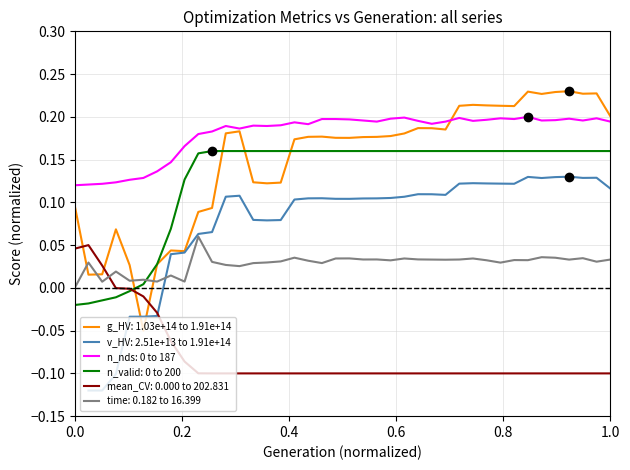

True or false: time: 0.182 to 16.399 and n_nds: 0 to 187 intersect in this chart.

False